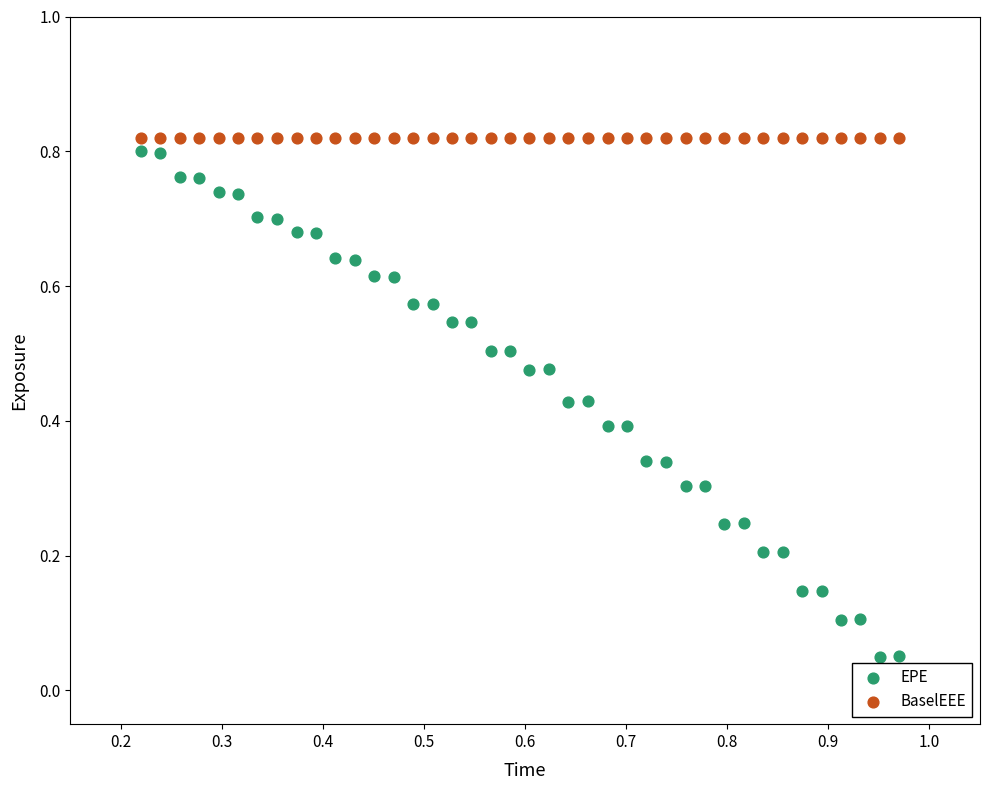

Which series contains the lowest Y value?

EPE